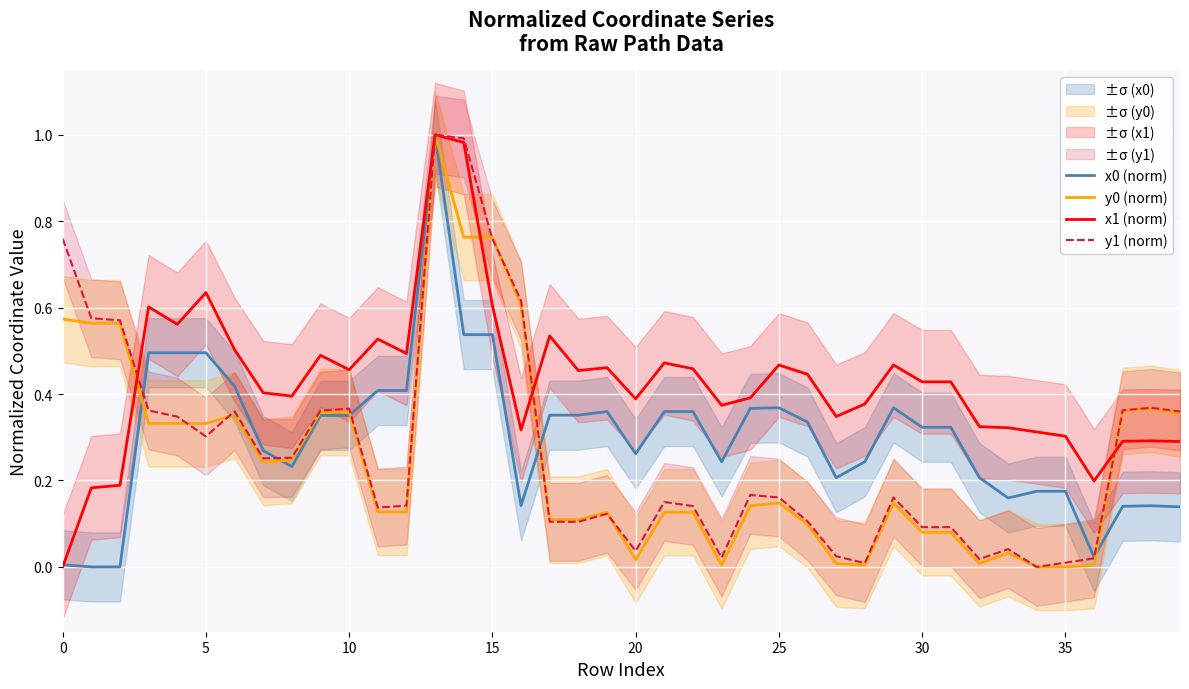

Does the chart display data point markers on the line(s)?

No